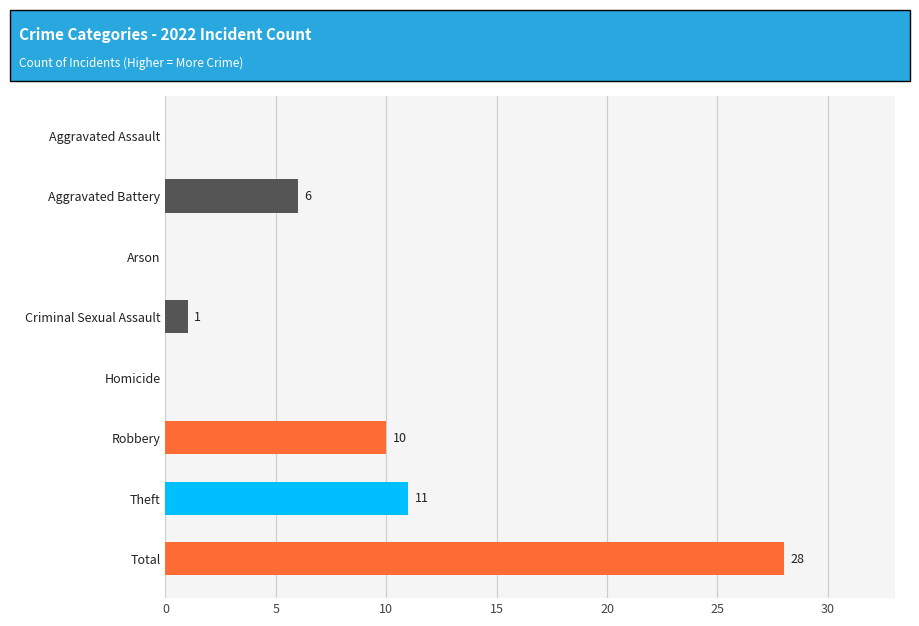

What is the change in value from Criminal Sexual Assault to Total?

+27